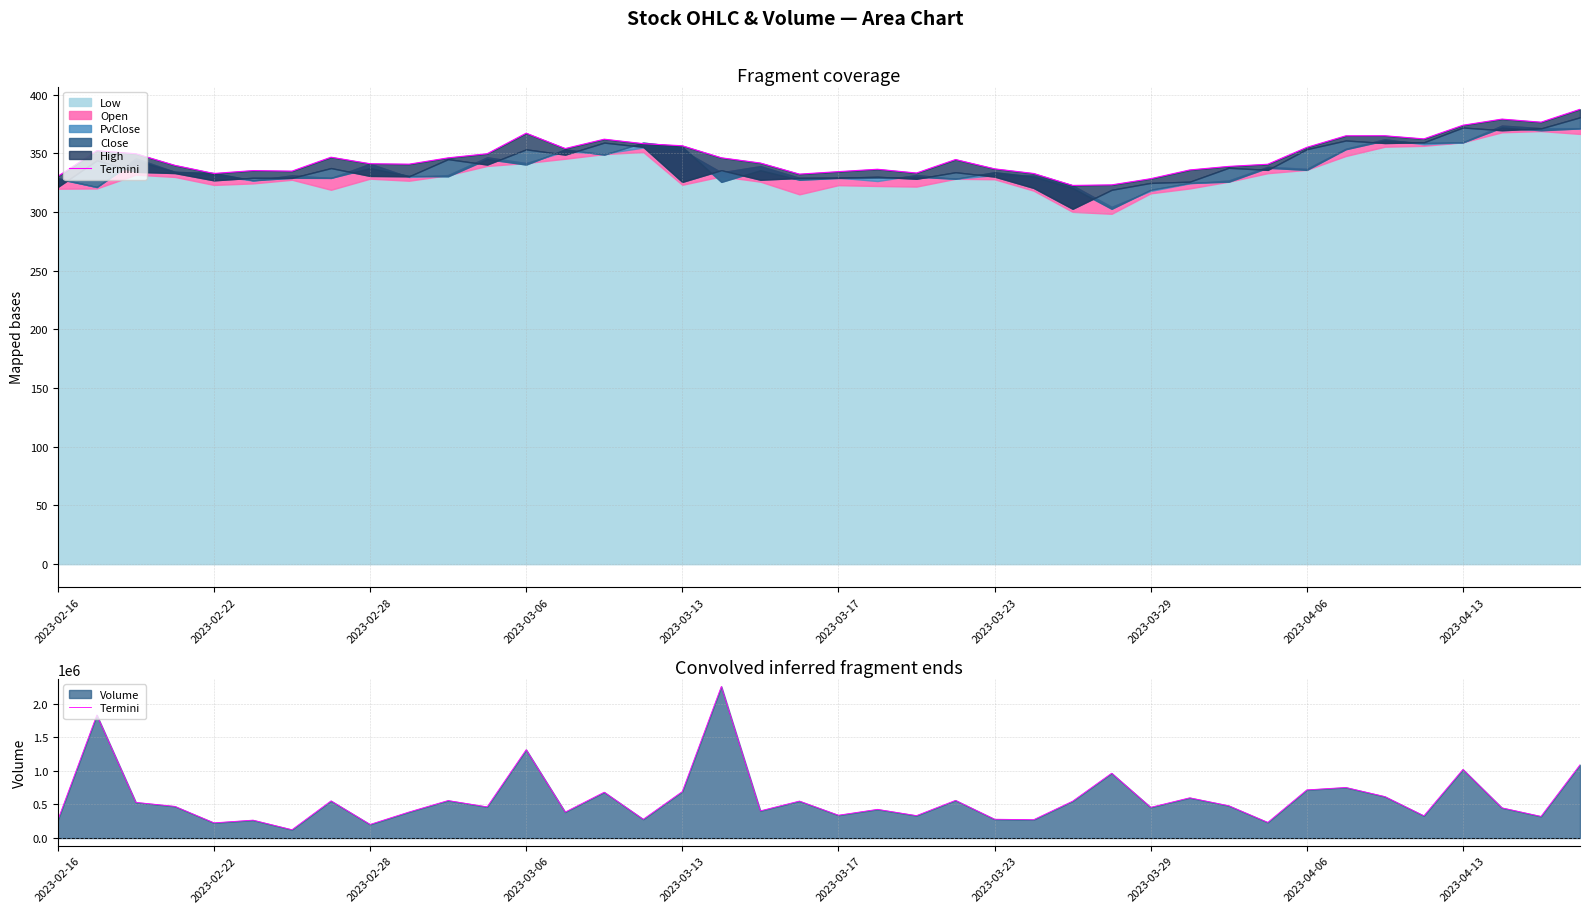

Between 25 and 20, which is larger?

20